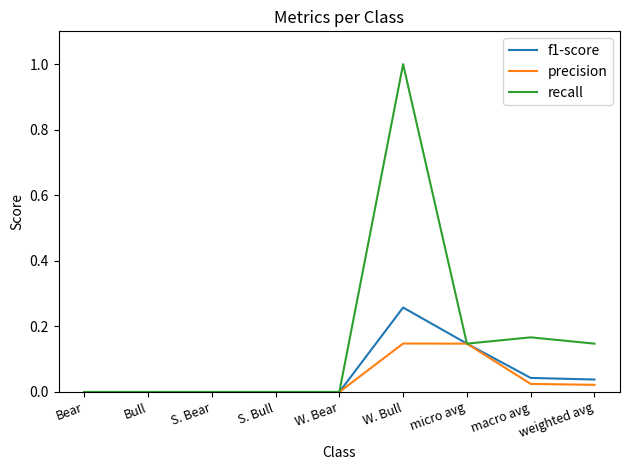

Which series has the largest total across all categories?

recall